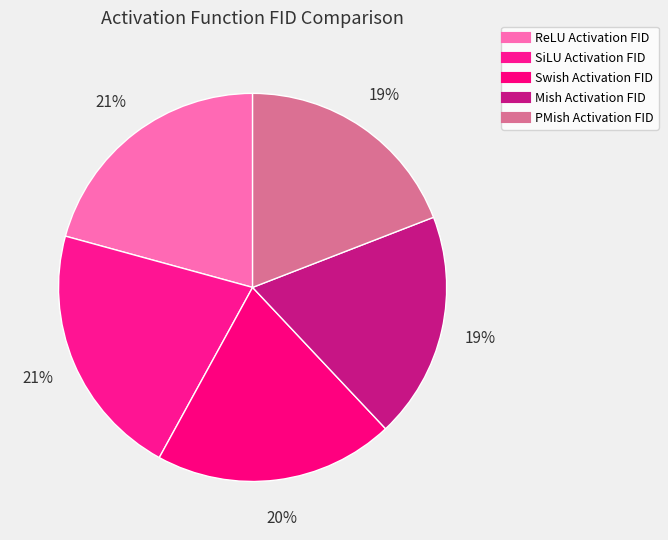

To the nearest percent, what is the combined percentage of SiLU Activation FID and ReLU Activation FID?

42%